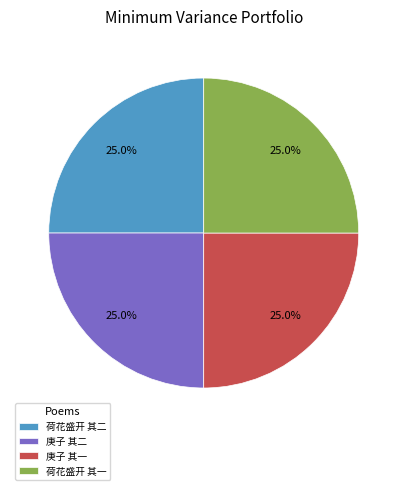

What portion of the pie excludes 庚子 其一?

75.0%